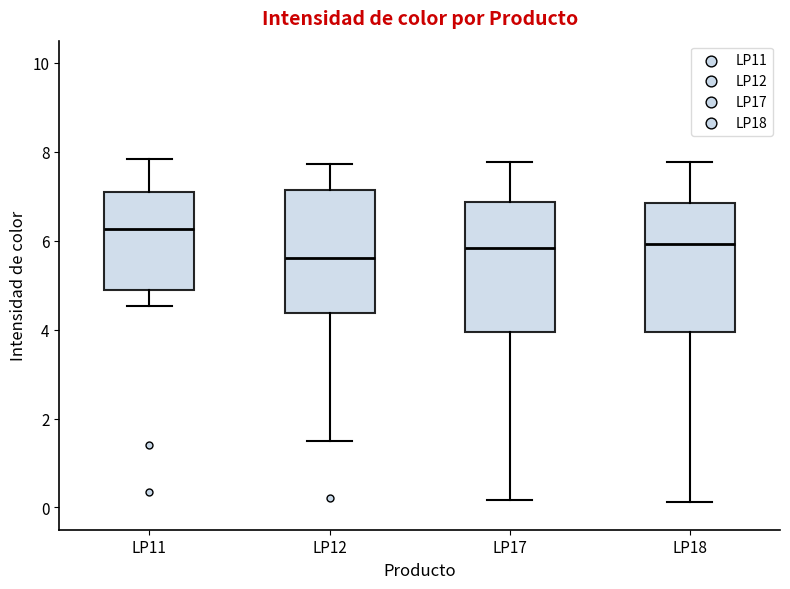

Reading left to right, read every box against the y-axis: the position of its median line, the range the box covers, and the ends of its whiskers. The values are not printed on the chart, so give them approximately, as read against the axis.

LP11: median 6.2, box 4.8 to 7.2, whiskers 4.6 to 7.8
LP12: median 5.6, box 4.4 to 7.2, whiskers 1.4 to 7.8
LP17: median 5.8, box 4.0 to 6.8, whiskers 0.2 to 7.8
LP18: median 6.0, box 4.0 to 6.8, whiskers 0.2 to 7.8